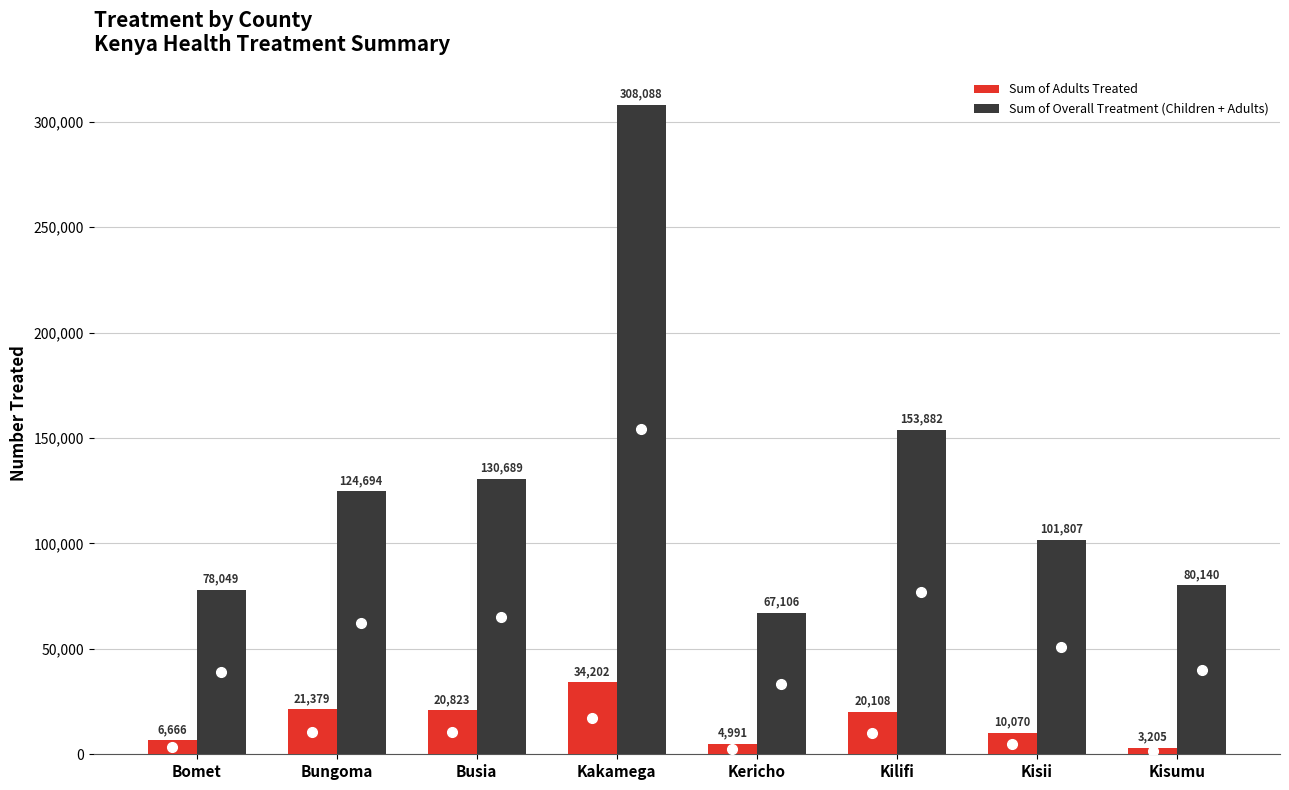

Rank the categories by Sum of Adults Treated value from lowest to highest.

Kisumu, Kericho, Bomet, Kisii, Kilifi, Busia, Bungoma, Kakamega